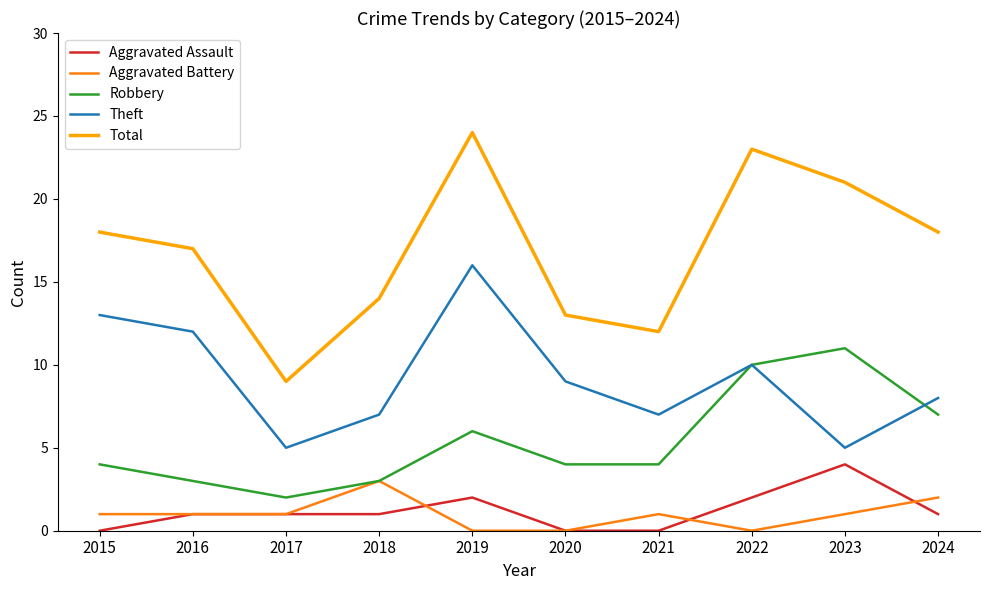

What is the approximate value of Robbery at 2019?

6